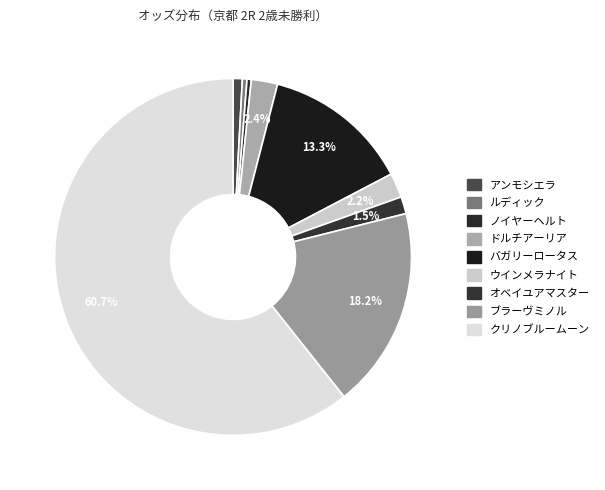

Count the number of slices in the pie.

9